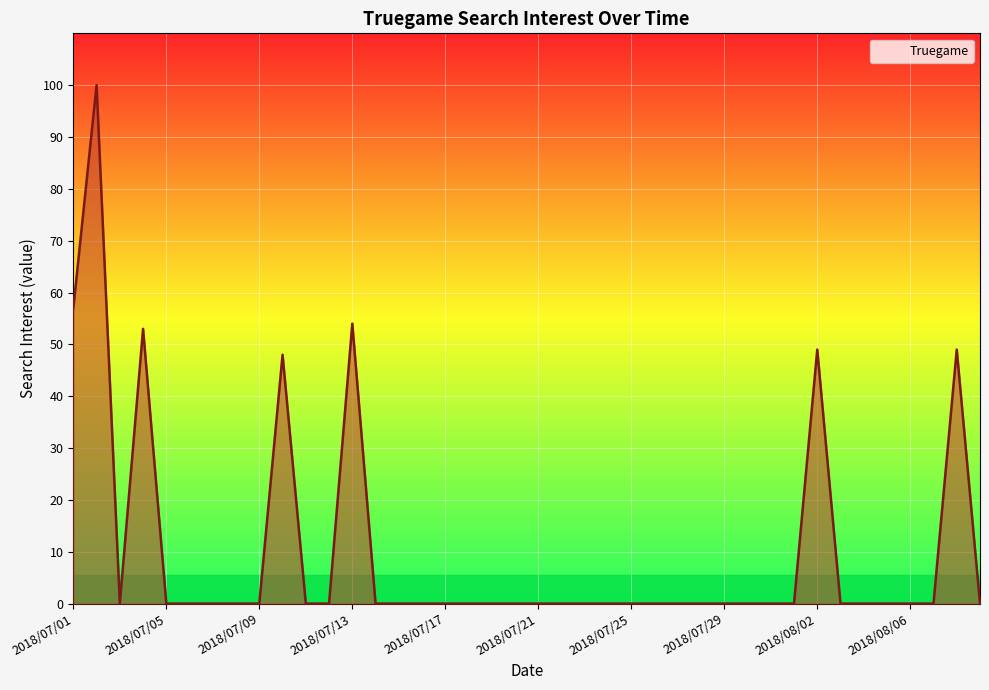

What is the difference between the maximum and minimum values?

100